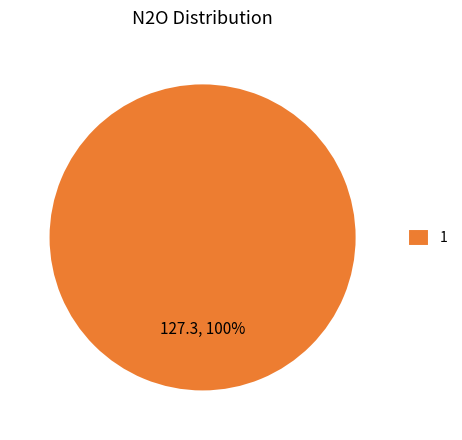

Rank the categories by value from lowest to highest.

1